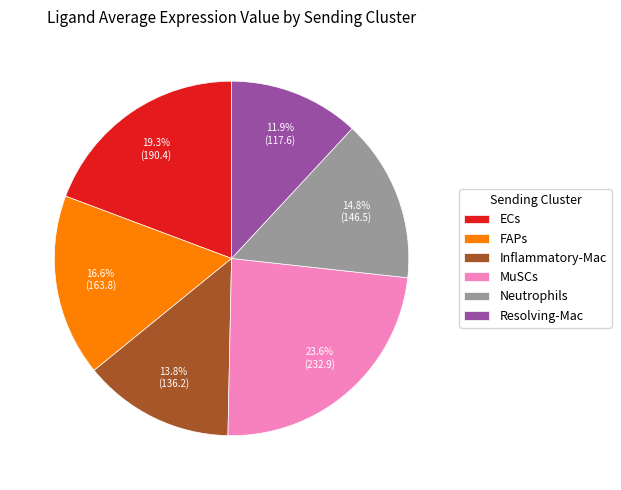

What is the largest slice in the pie chart?

MuSCs